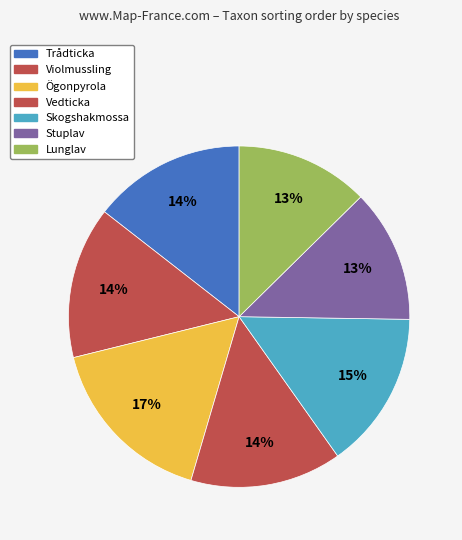

Is there a majority slice in this chart?

No